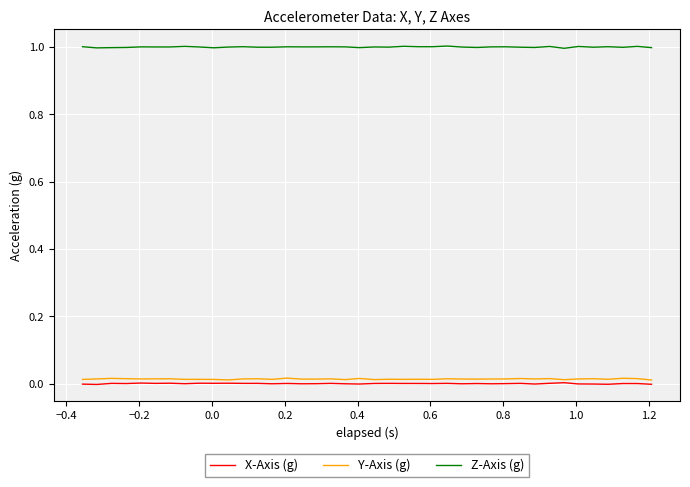

True or false: Z-Axis (g) and X-Axis (g) intersect in this chart.

False